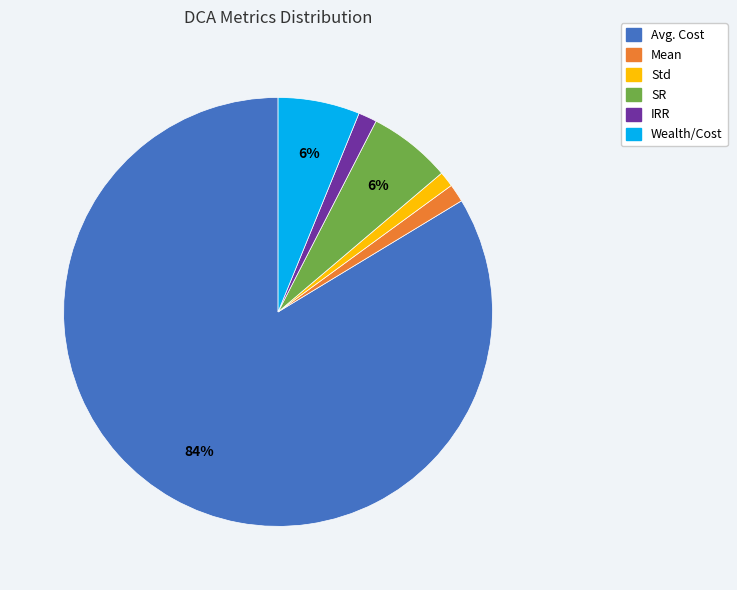

Between Mean and Wealth/Cost, which is larger?

Wealth/Cost